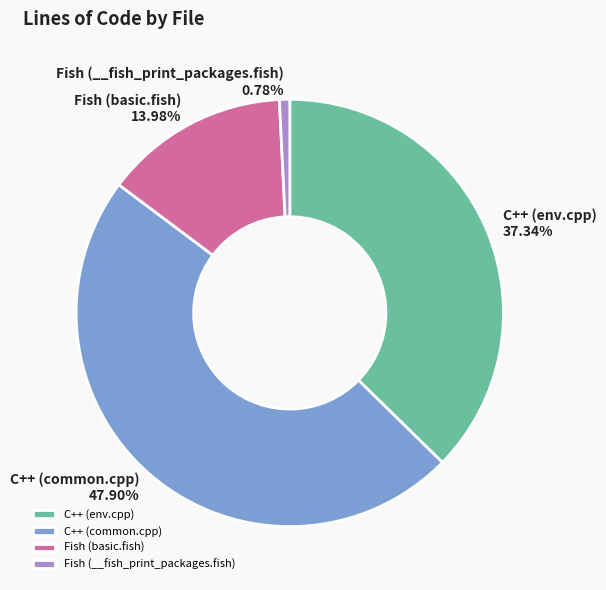

To the nearest percent, what is the difference between the C++ (env.cpp) and Fish (__fish_print_packages.fish) slice percentages?

37%